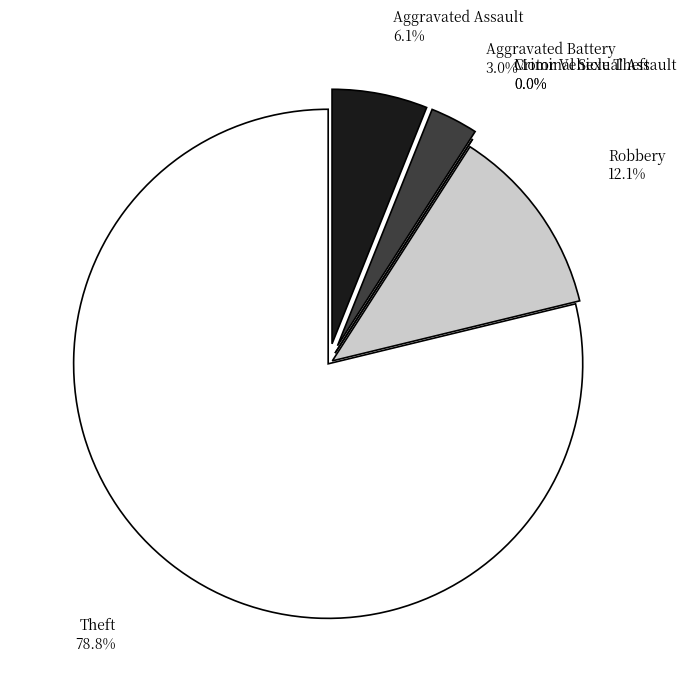

What is the change in value from Criminal Sexual Assault to Theft?

+26